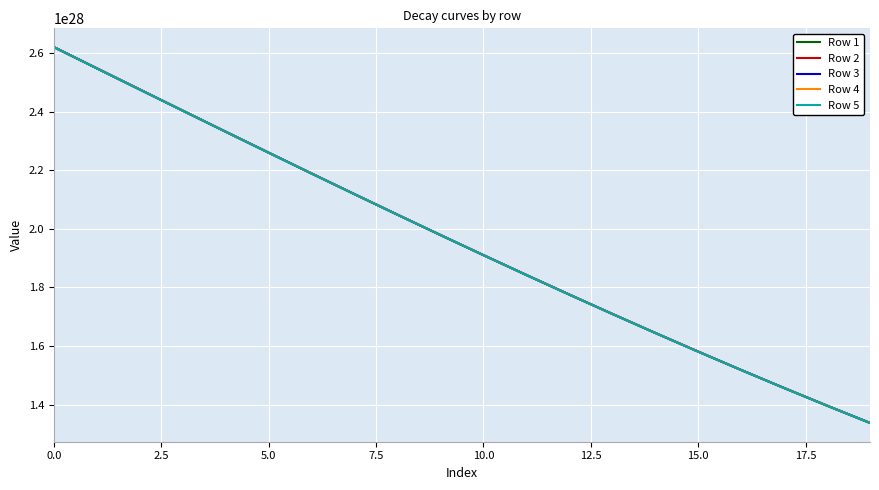

Rank the series by their average value, from highest to lowest.

Row 5, Row 4, Row 3, Row 2, Row 1